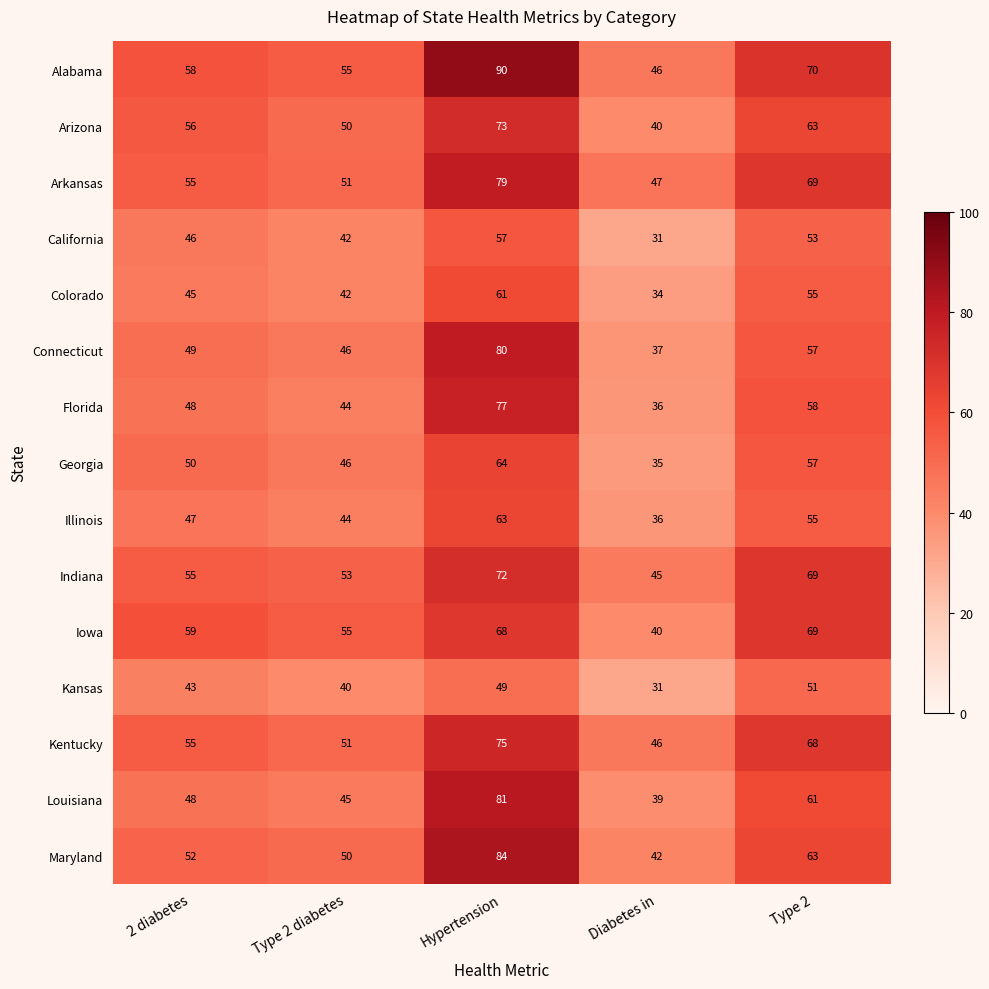

At how many categories does at least one series exceed 89?

1